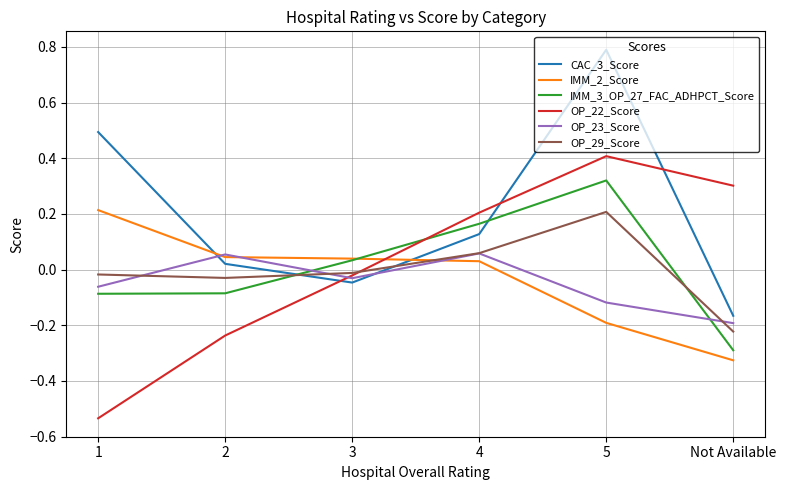

Is the value of IMM_3_OP_27_FAC_ADHPCT_Score at 5 greater than the value of CAC_3_Score at Not Available?

Yes